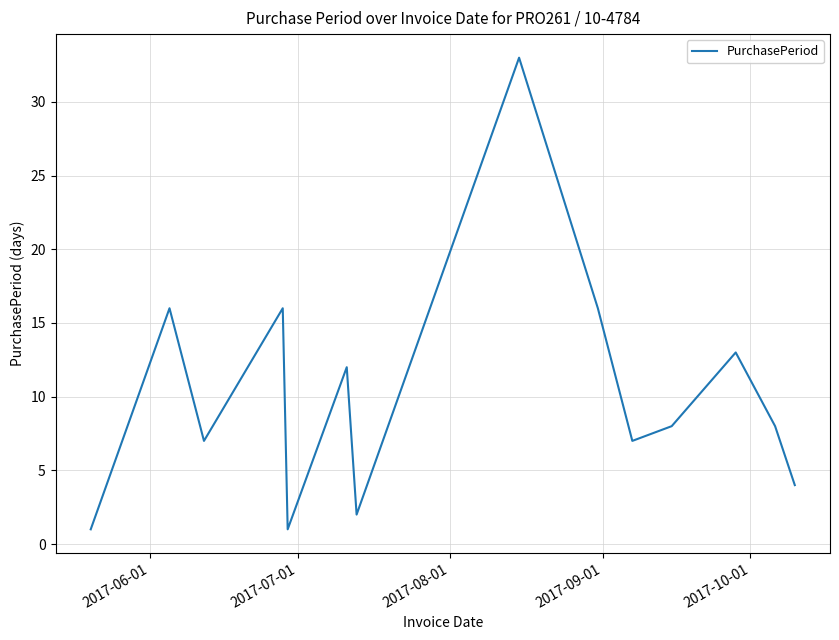

Does the chart display data point markers on the line(s)?

No